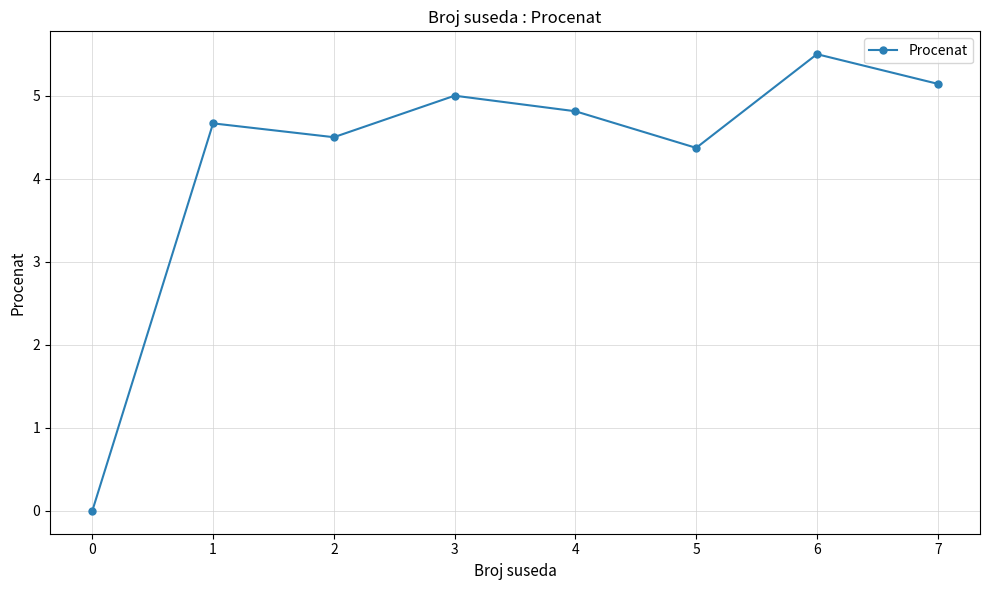

Which has a higher value, 0 or 2?

2